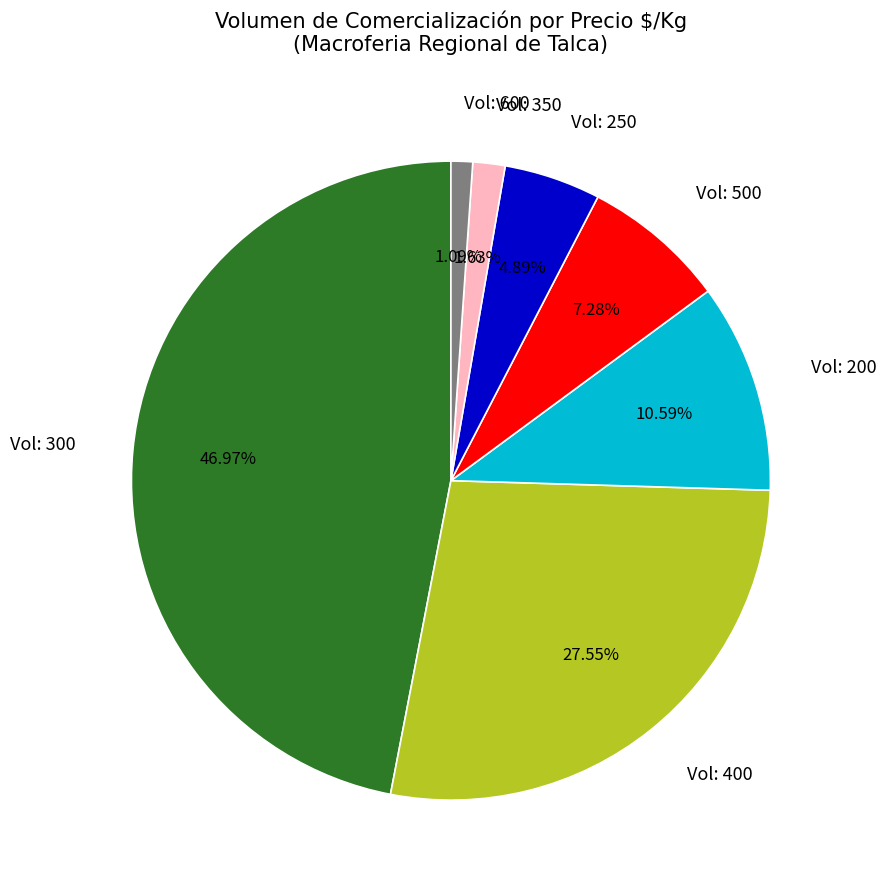

Is the sum of Vol: 400 and Vol: 600 greater than half?

No